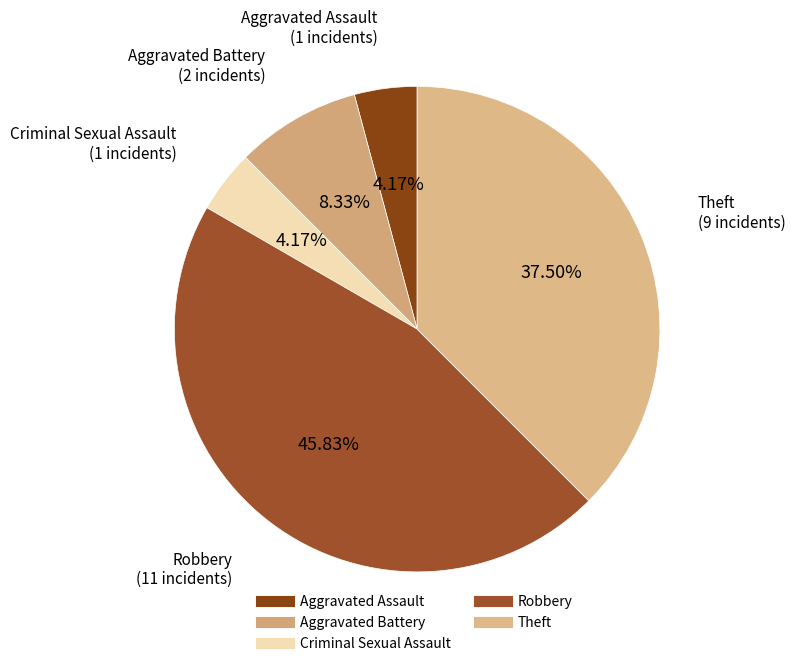

Is Theft the majority of the pie?

No